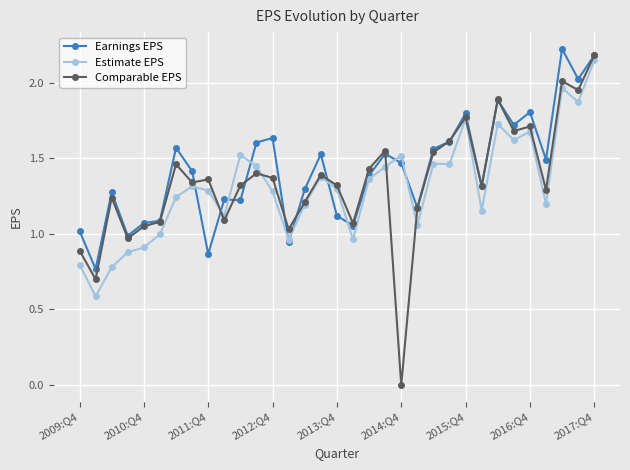

What is the highest value of the Comparable EPS series?

2.2